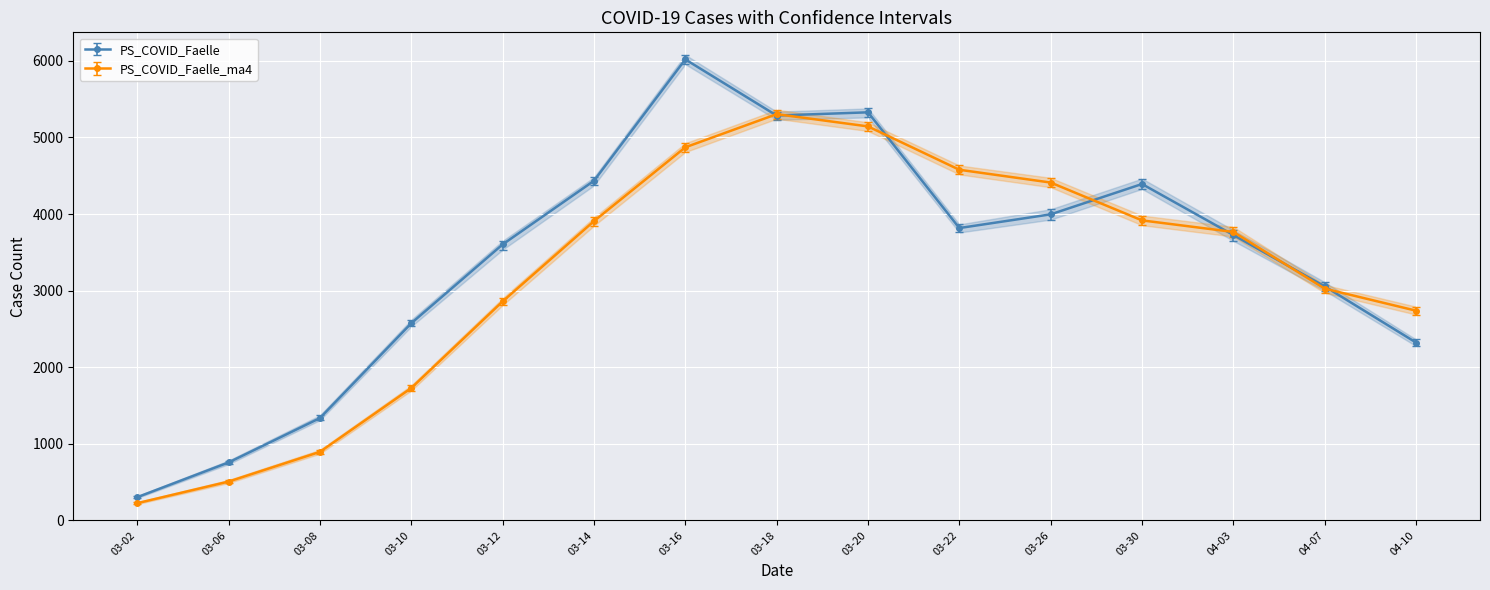

Rank the categories by OG_PI_COVID_Faelle_ma4 value from highest to lowest.

2020-03-18, 2020-03-20, 2020-03-16, 2020-03-22, 2020-03-26, 2020-03-30, 2020-03-14, 2020-04-03, 2020-04-07, 2020-03-12, 2020-04-10, 2020-03-10, 2020-03-08, 2020-03-06, 2020-03-02